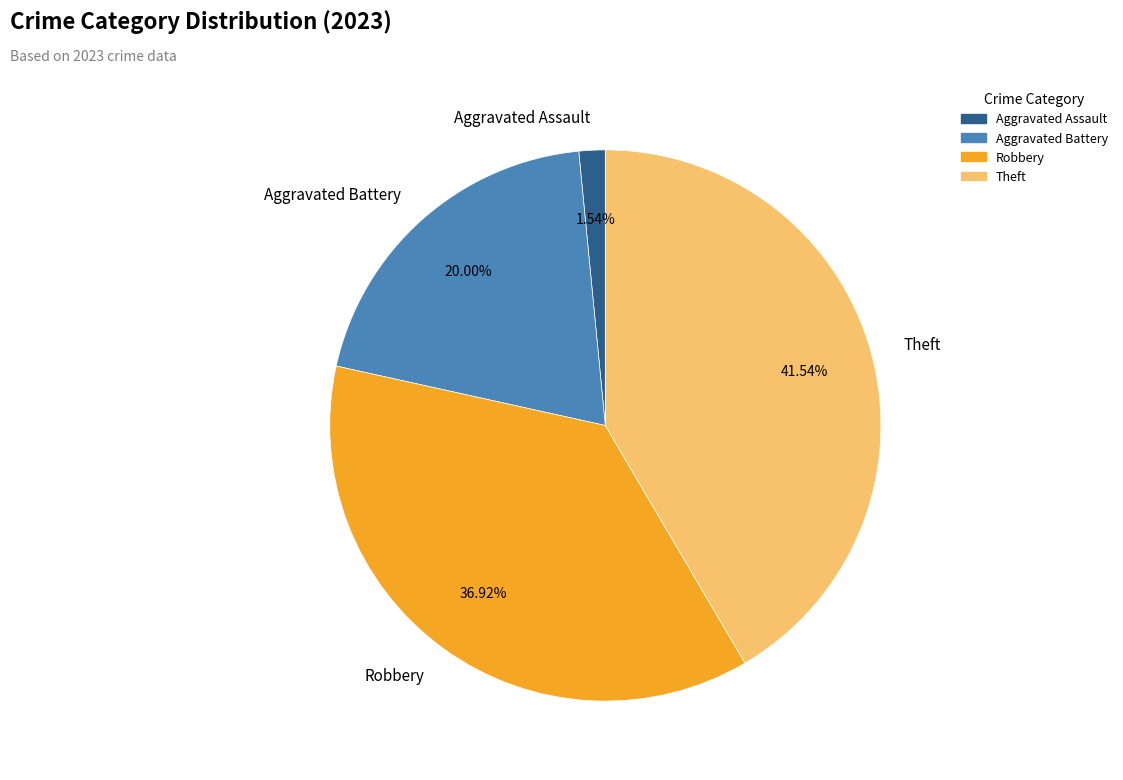

Is it true that Theft is 34% of the pie?

False